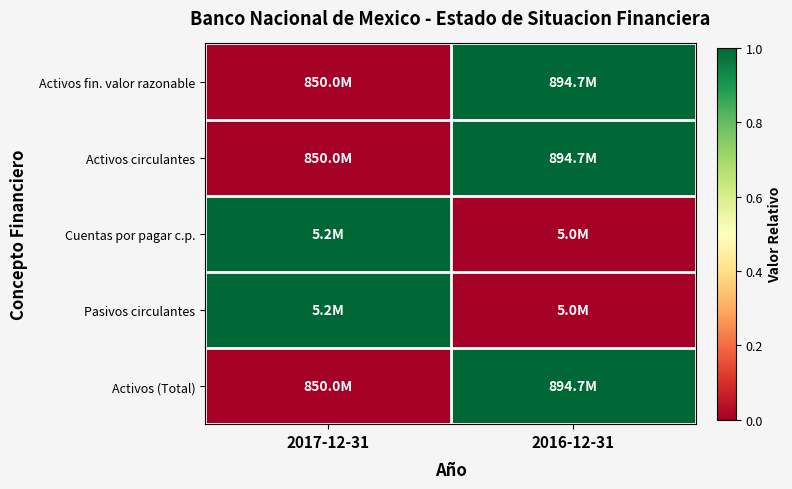

Between 2017-12-31 and 2016-12-31, which series saw the biggest shift?

Activos fin. valor razonable